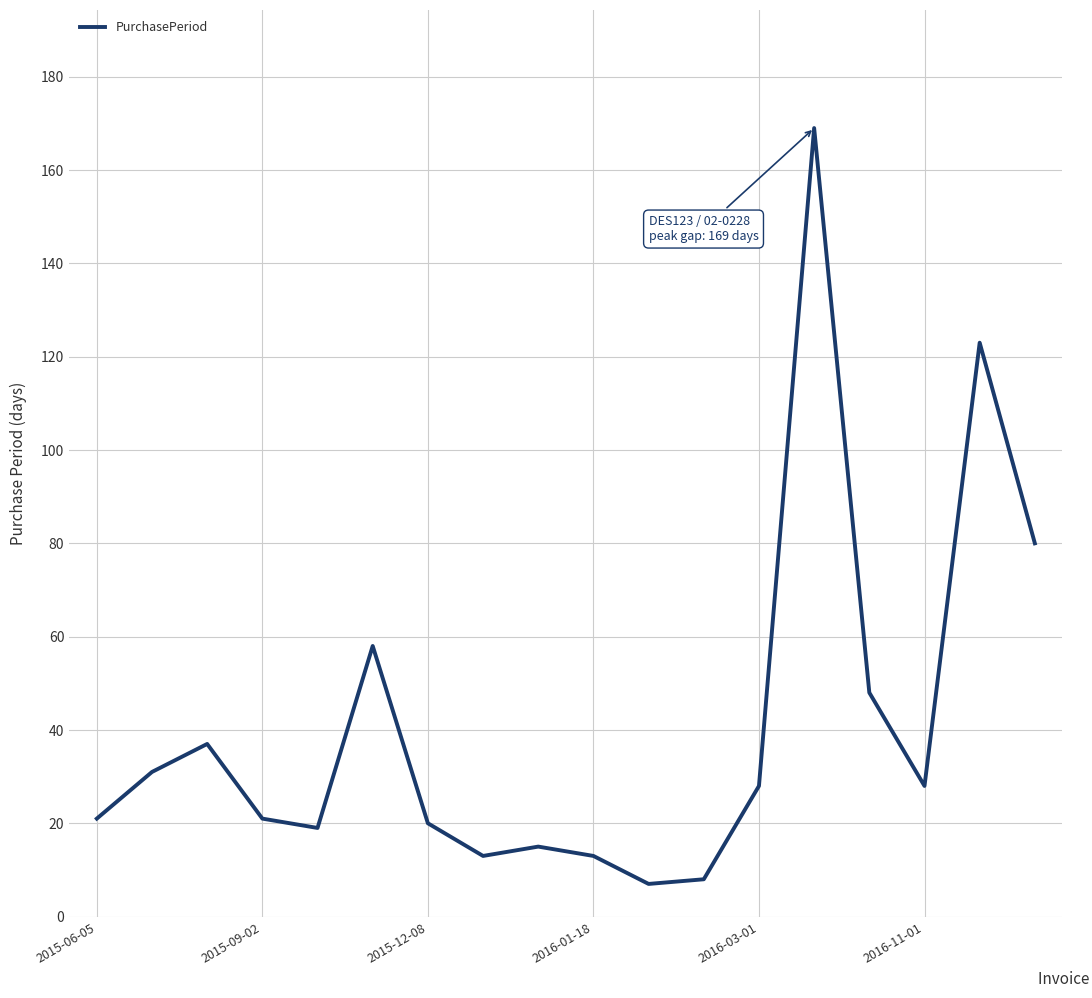

How many lines are shown in the chart?

1